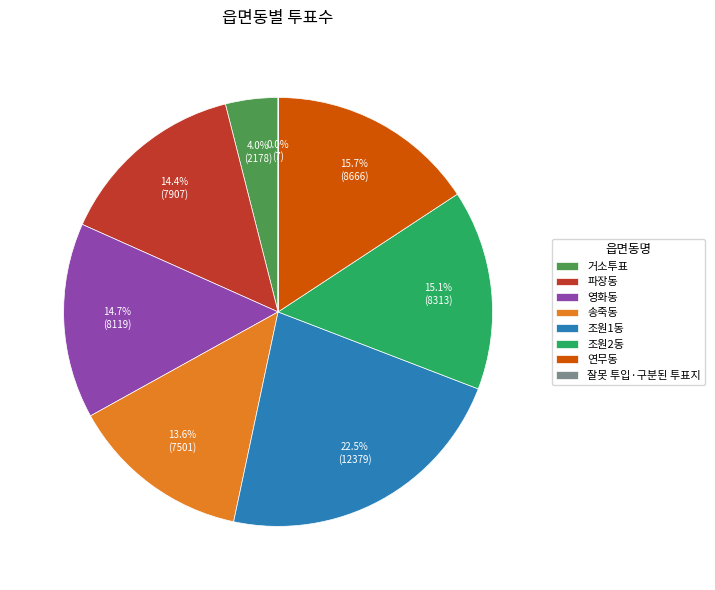

Which slice is the largest?

조원1동